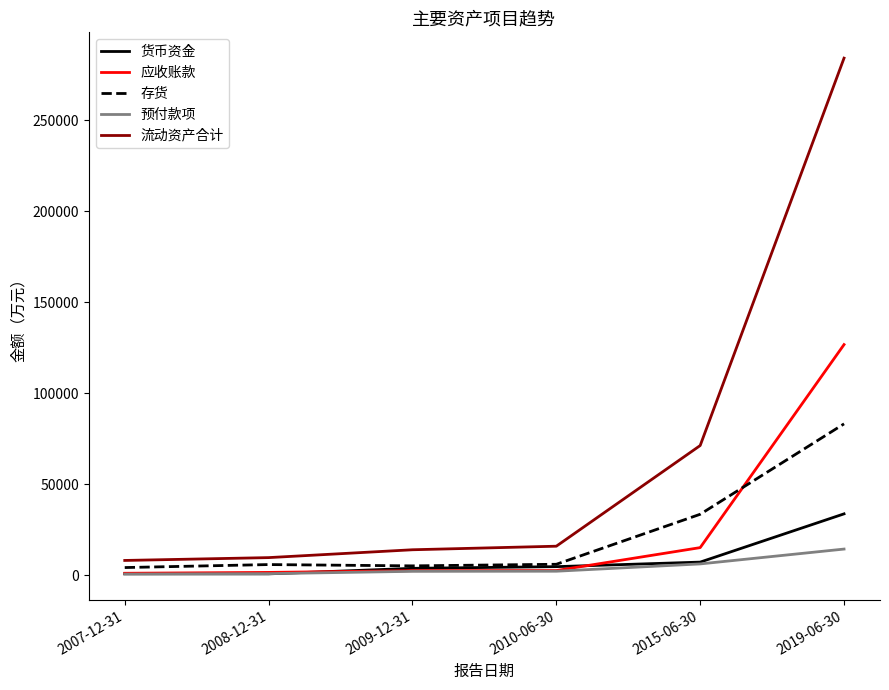

What is the maximum value shown in the chart?

284174